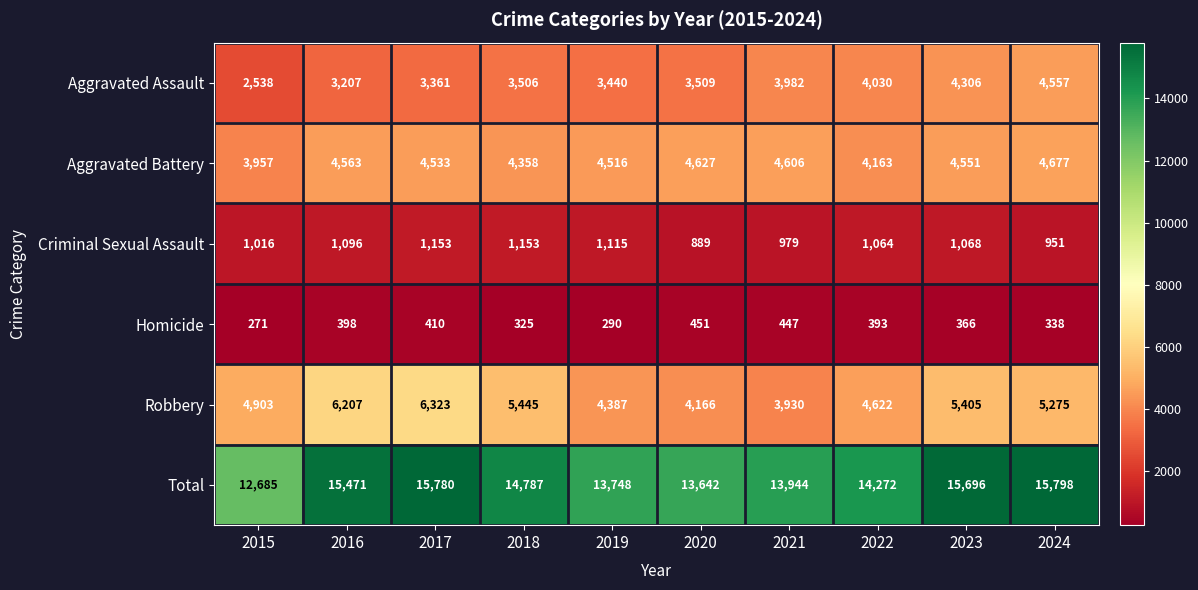

At which category is the sum across all series the highest?

2024